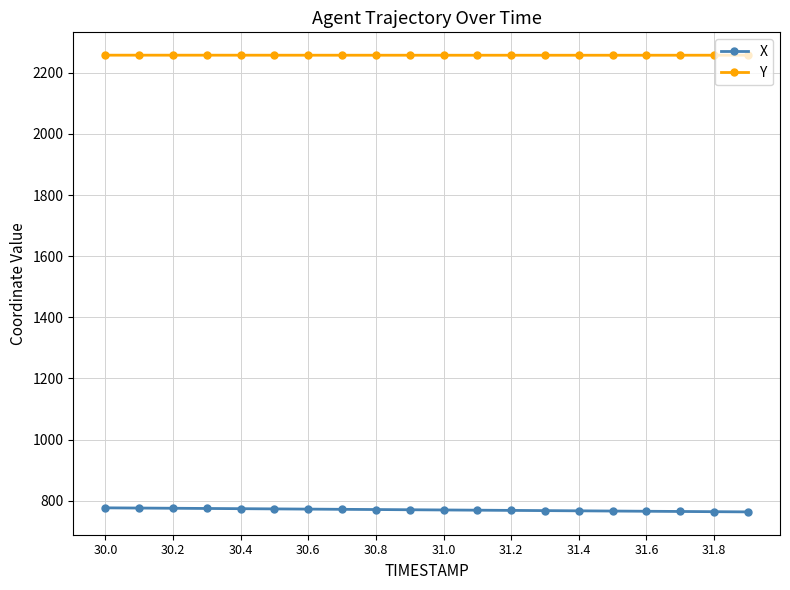

Which series has the largest total across all categories?

Y